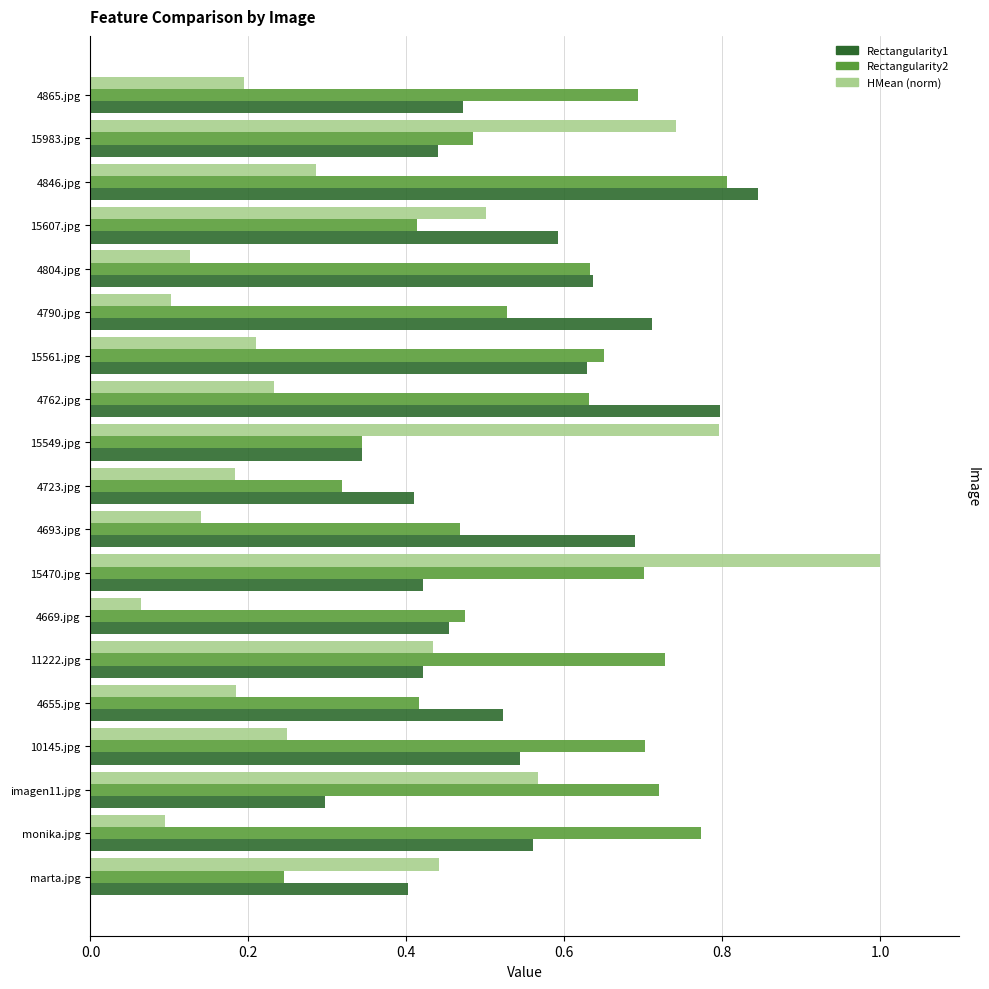

What is the sum of the Rectangularity1 values at 4790.jpg and 4846.jpg?

1.6